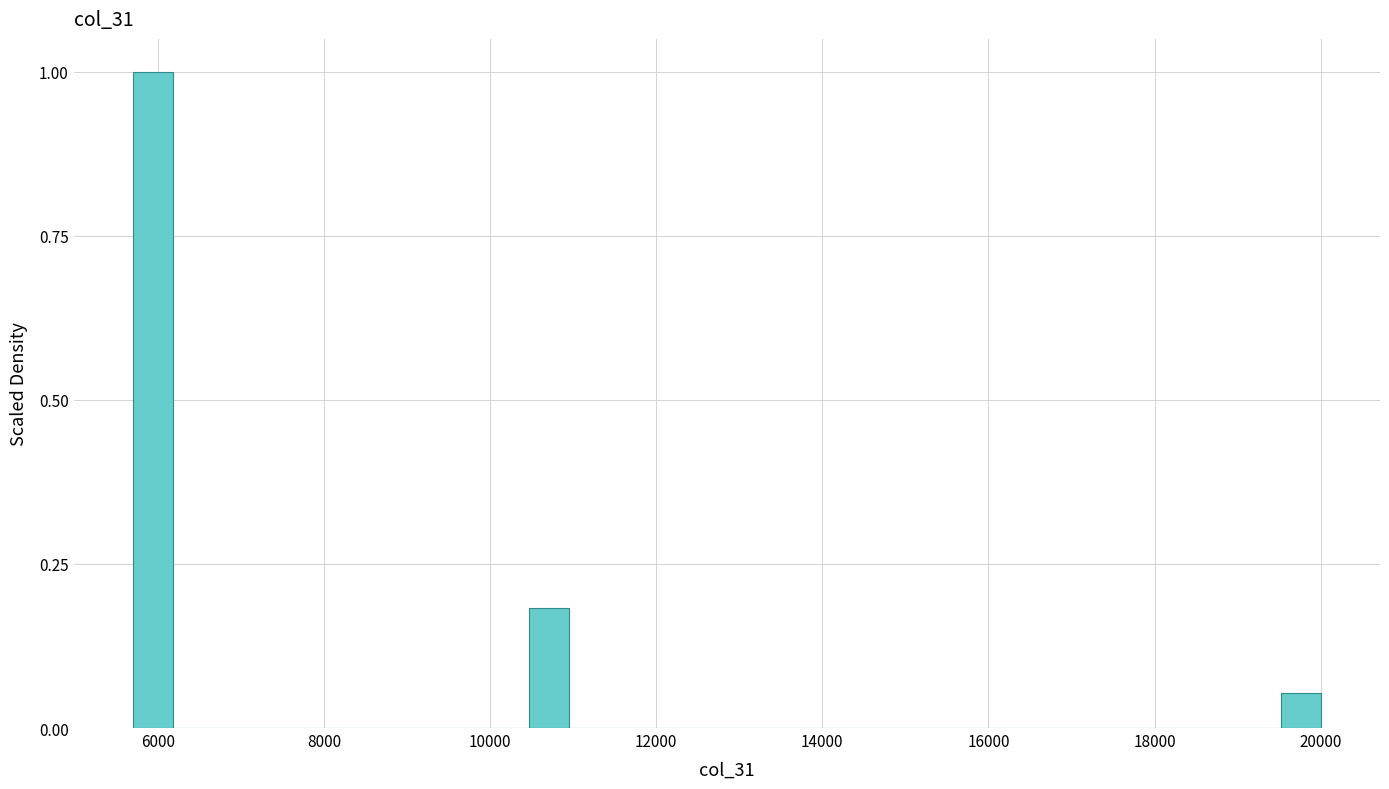

Read against the x-axis, roughly where is the centre of the tallest bar?

6000